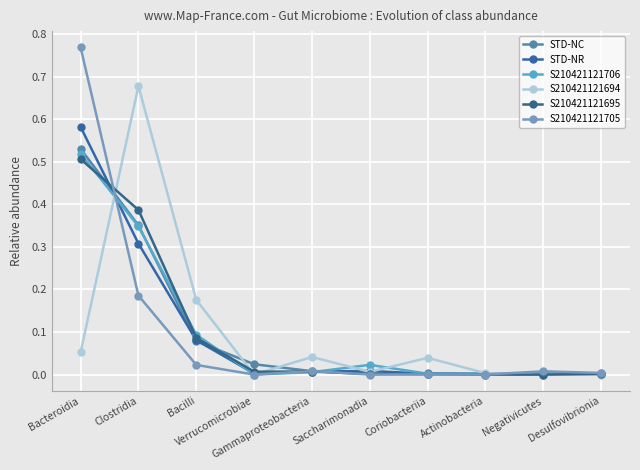

What is the difference between the STD-NC values at Bacilli and Verrucomicrobiae?

0.1